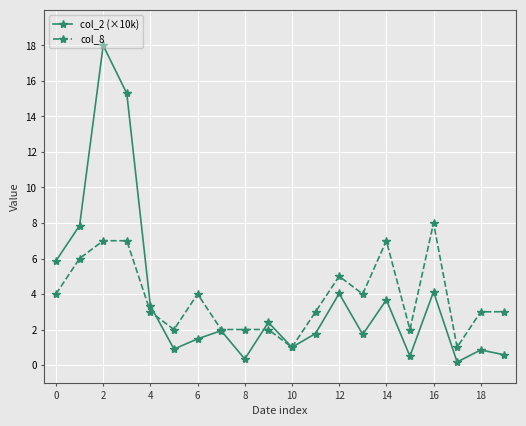

True or false: col_2 (×10k) and col_8 intersect in this chart.

True